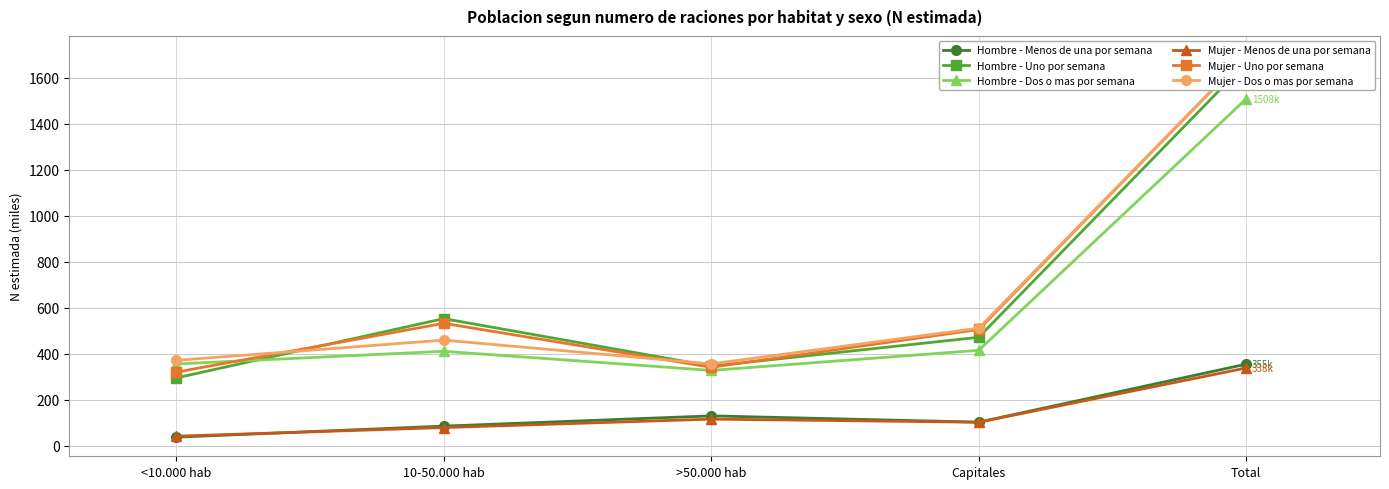

At which category does the chart reach its peak across all series?

Total